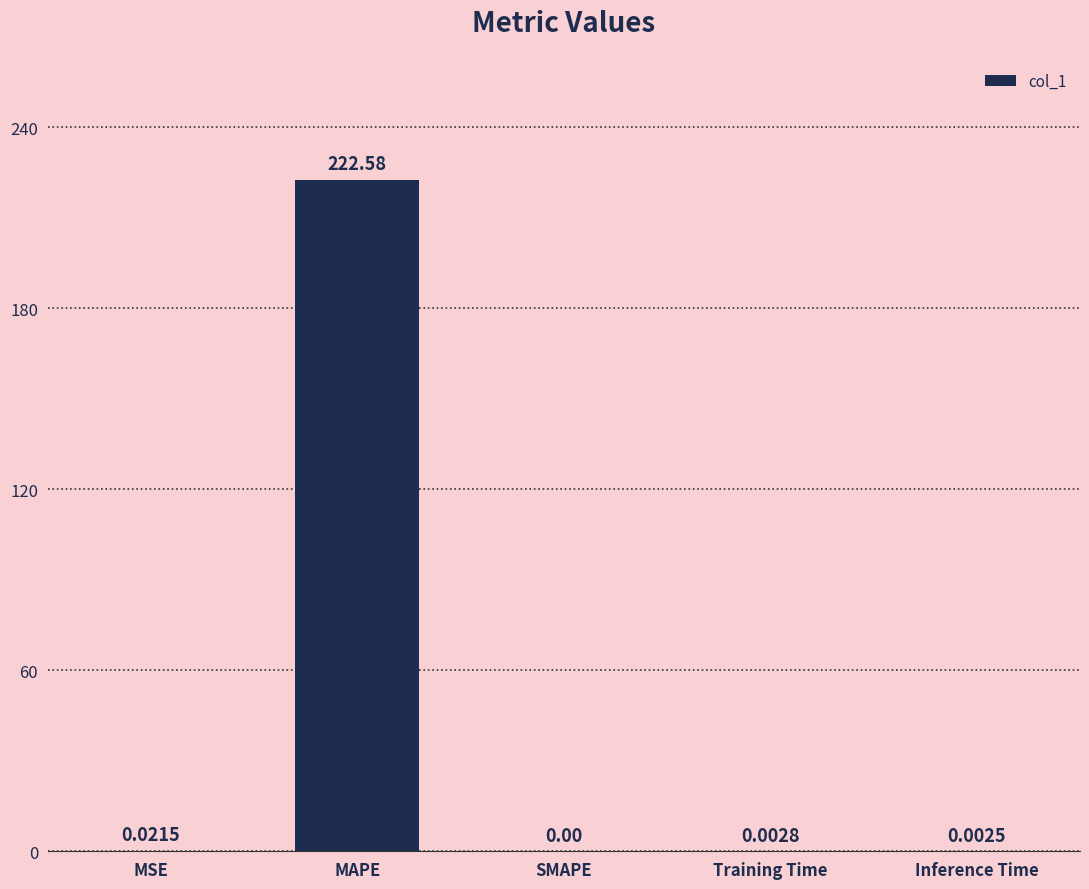

What is the maximum value shown in the chart?

222.6